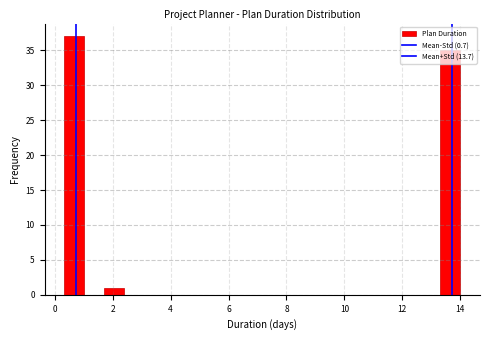

Read against the x-axis, roughly where is the centre of the tallest bar?

0.6